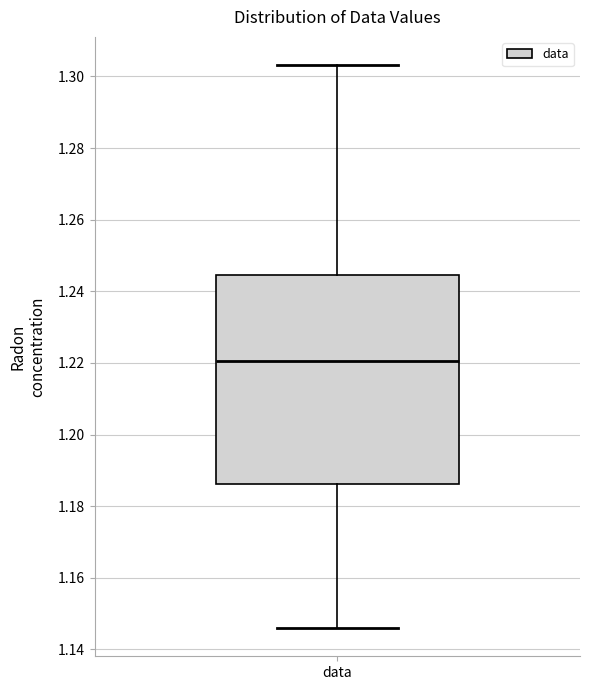

Transcribe this box plot: give where the median line is, the range the box spans, and where the two whiskers end, as read against the y-axis. The values are not printed on the chart, so give them approximately, as read against the axis.

median 1.220, box 1.186 to 1.244, whiskers 1.146 to 1.304